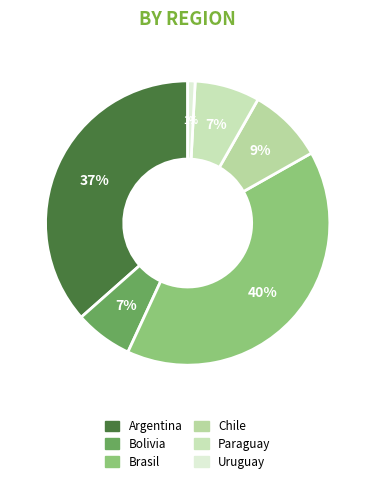

Which category has the biggest portion of the pie?

Brasil